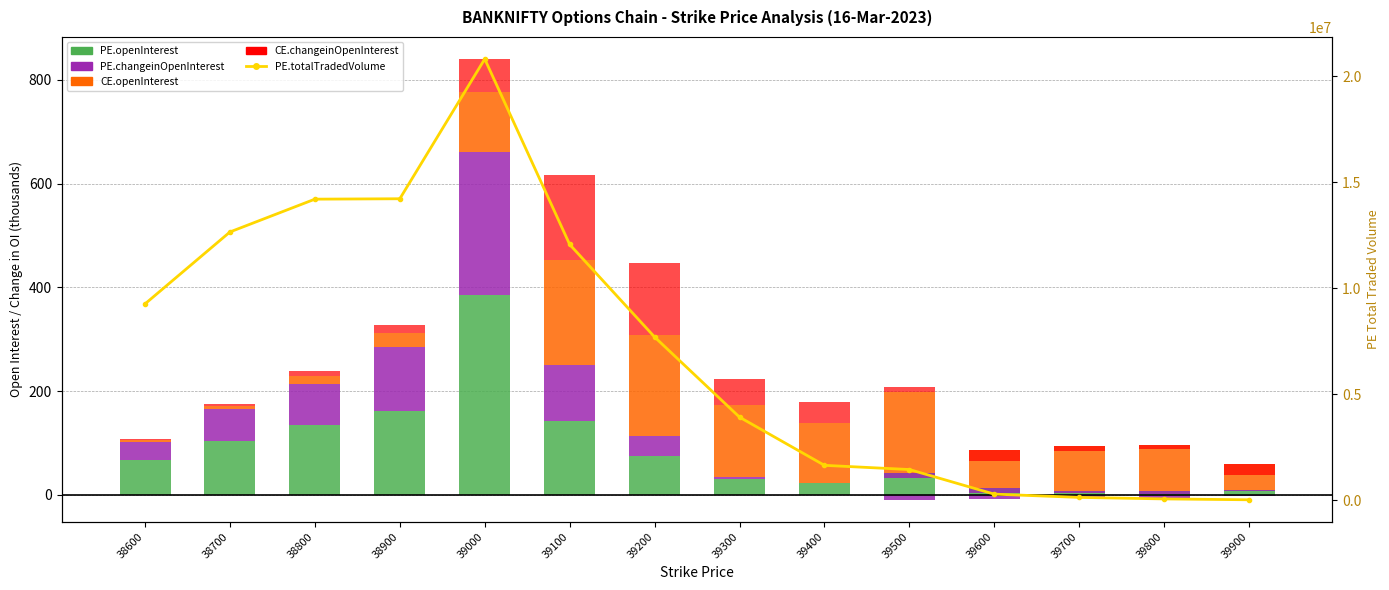

What is the value of the CE.openInterest bar at the 8th from the left?

138.4